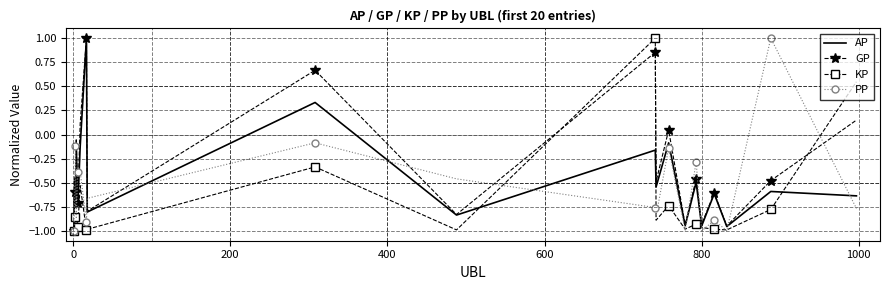

Which series has the largest total across all categories?

GP